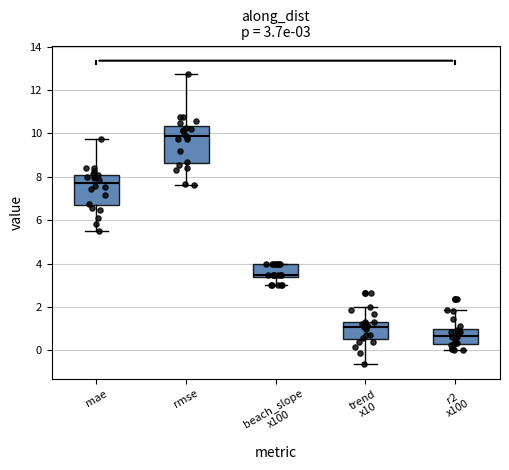

Which box is the tallest, from its lower edge to its upper edge?

rmse